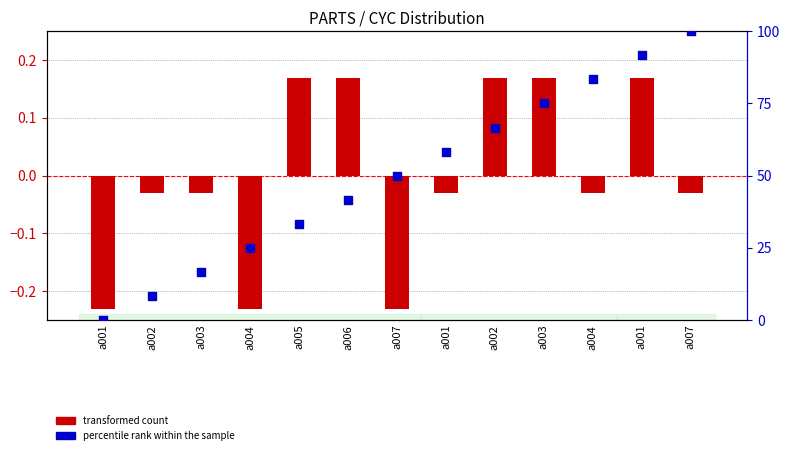

Is the value of transformed count at a007 greater than the value of percentile rank within the sample at a004?

No